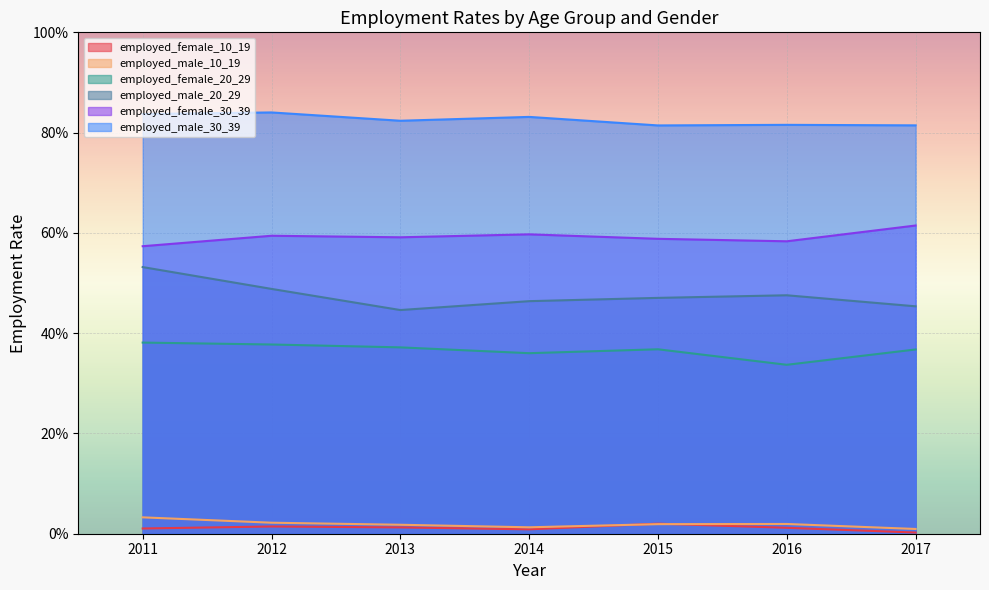

At which label does employed_female_20_29 reach its peak?

2011